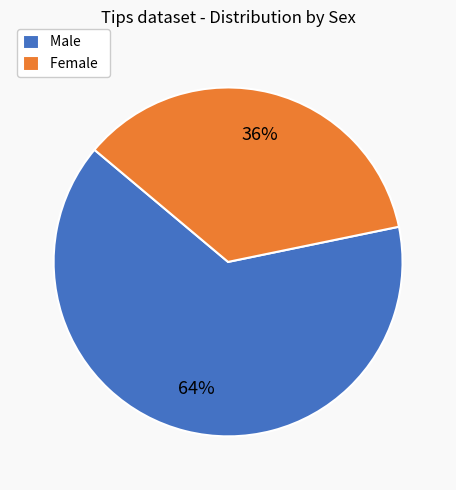

Count the number of slices in the pie.

2